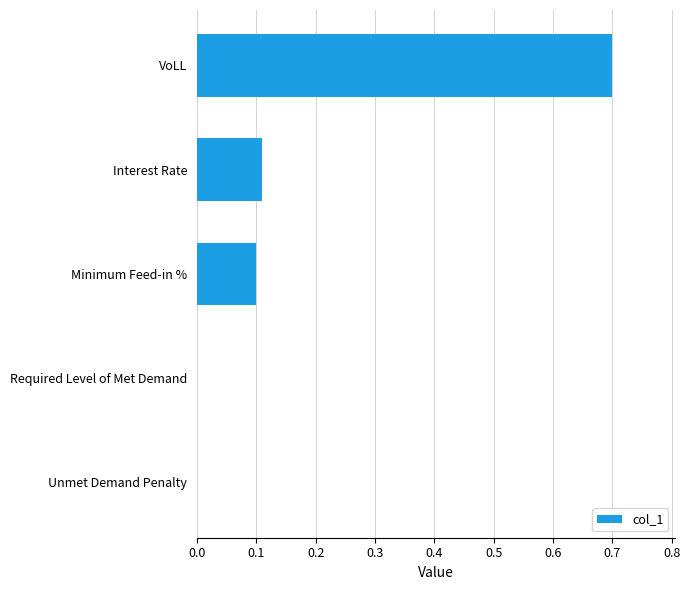

Are the bars horizontal?

Yes